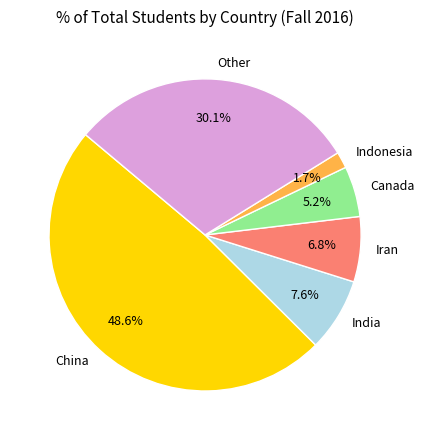

What portion of the pie excludes India?

92.4%